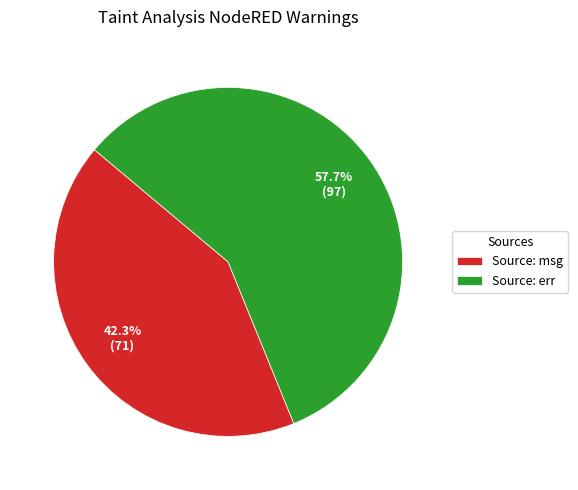

Rank the categories by value from lowest to highest.

Source: msg, Source: err